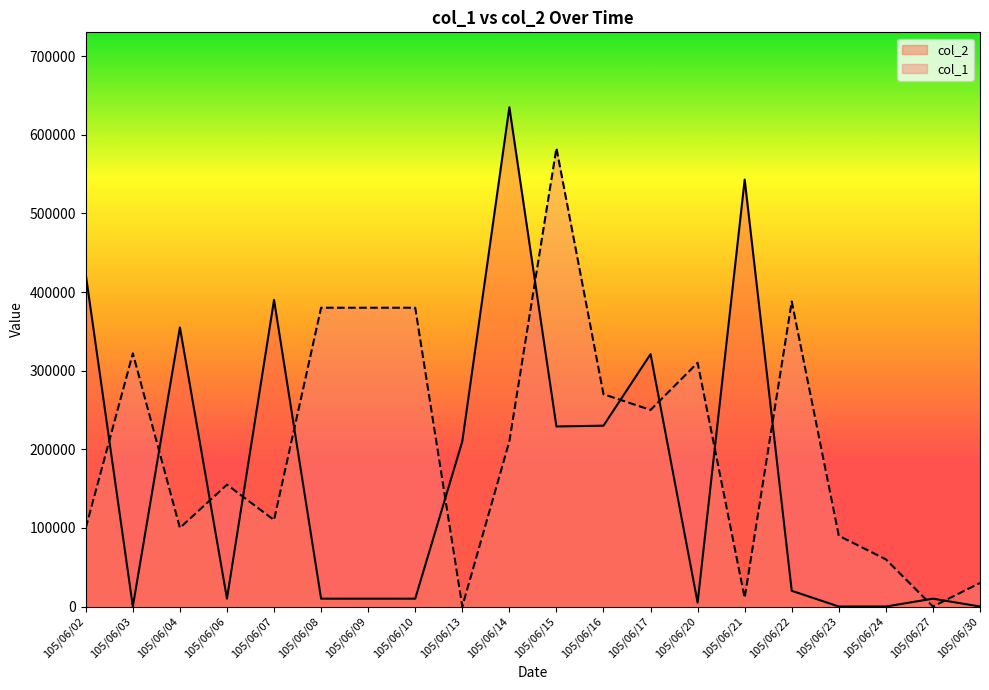

What is the total value across all series at 105/06/09?

390000